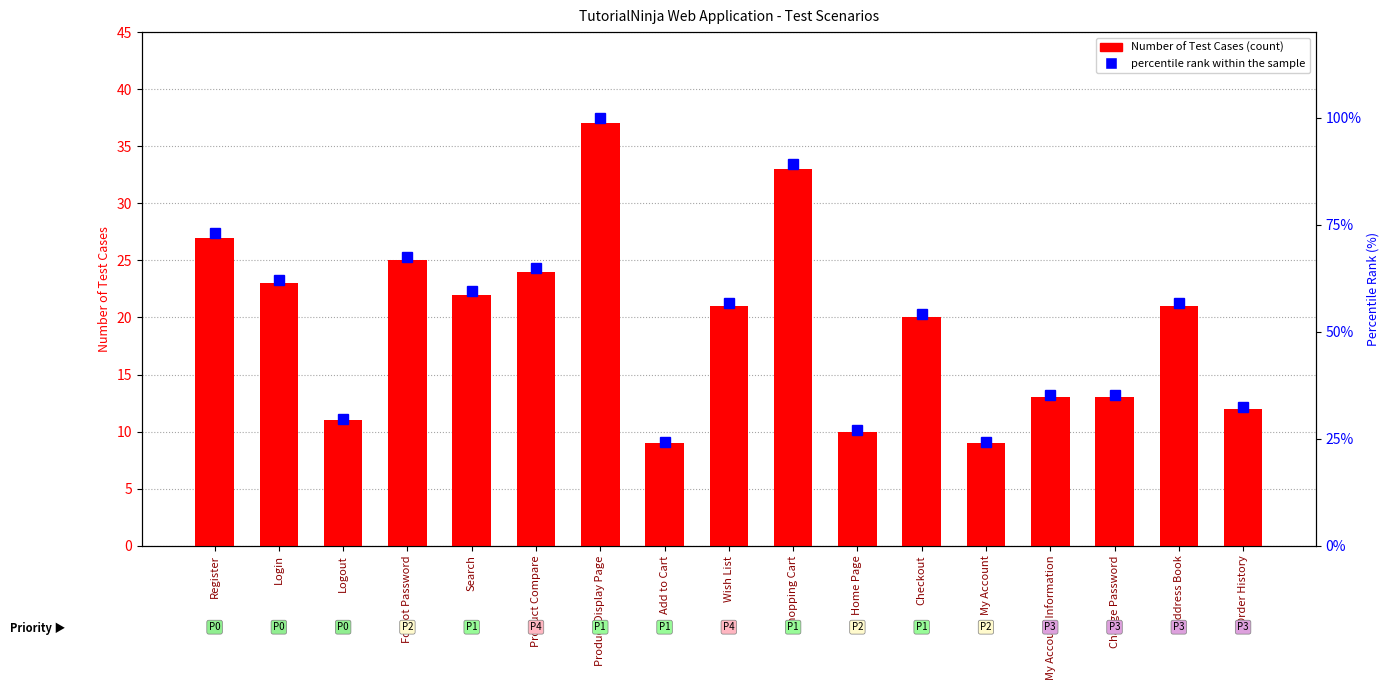

True or false: Number of Test Cases has a value of 9.9 at Address Book.

False